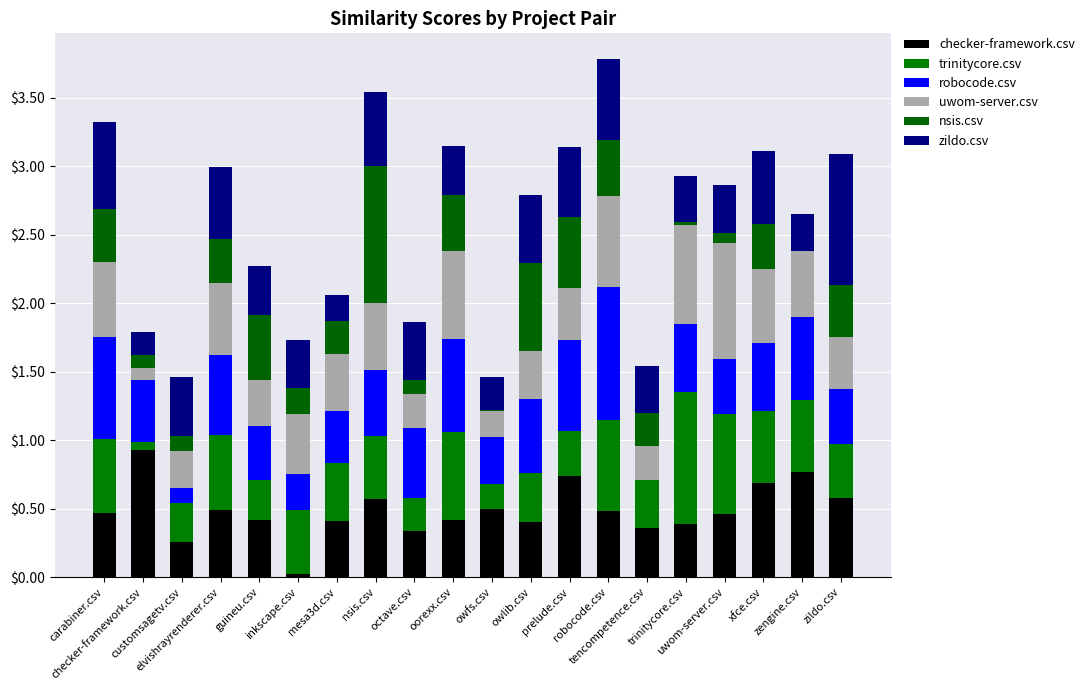

At which category is the sum across all series the highest?

robocode.csv